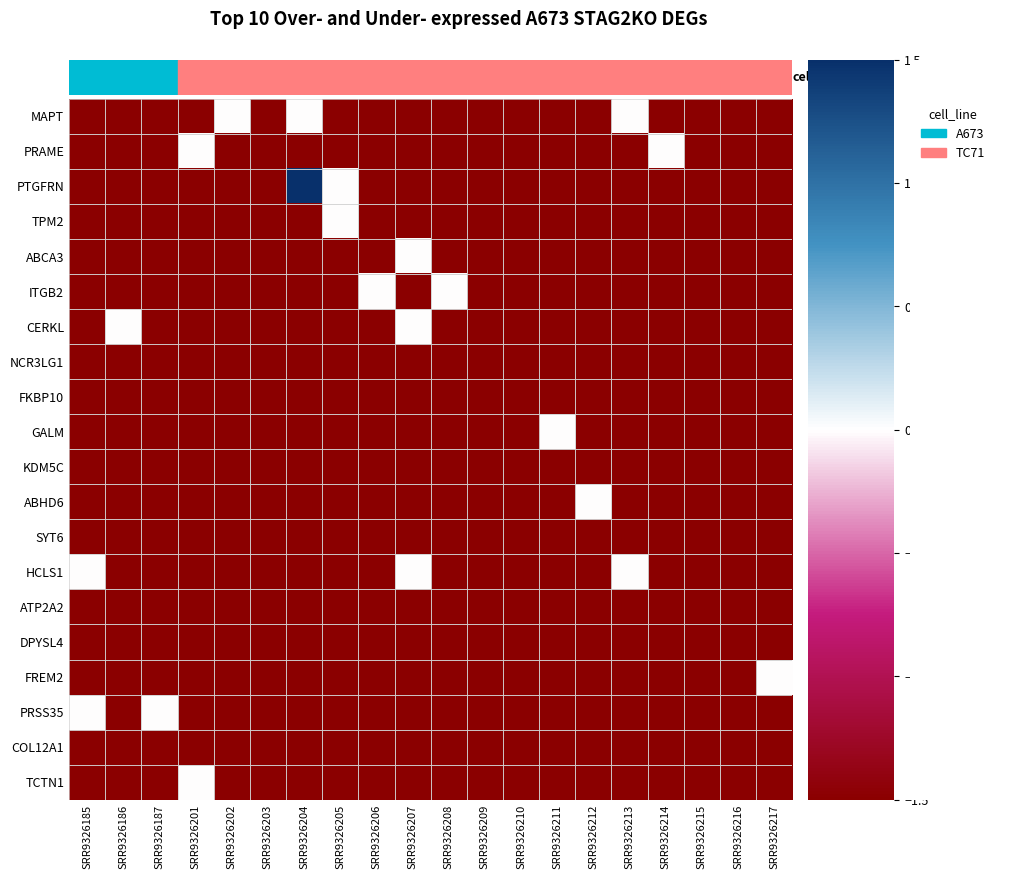

Reading left to right, transcribe all the data shown in this chart.

MAPT: SRR9326185=-1.5	SRR9326186=-1.5	SRR9326187=-1.5	SRR9326201=-1.5	SRR9326202=-0.0	SRR9326203=-1.5	SRR9326204=-0.0	SRR9326205=-1.5	SRR9326206=-1.5	SRR9326207=-1.5	SRR9326208=-1.5	SRR9326209=-1.5	SRR9326210=-1.5	SRR9326211=-1.5	SRR9326212=-1.5	SRR9326213=-0.0	SRR9326214=-1.5	SRR9326215=-1.5	SRR9326216=-1.5	SRR9326217=-1.5
PRAME: SRR9326185=-1.5	SRR9326186=-1.5	SRR9326187=-1.5	SRR9326201=-0.0	SRR9326202=-1.5	SRR9326203=-1.5	SRR9326204=-1.5	SRR9326205=-1.5	SRR9326206=-1.5	SRR9326207=-1.5	SRR9326208=-1.5	SRR9326209=-1.5	SRR9326210=-1.5	SRR9326211=-1.5	SRR9326212=-1.5	SRR9326213=-1.5	SRR9326214=-0.0	SRR9326215=-1.5	SRR9326216=-1.5	SRR9326217=-1.5
PTGFRN: SRR9326185=-1.5	SRR9326186=-1.5	SRR9326187=-1.5	SRR9326201=-1.5	SRR9326202=-1.5	SRR9326203=-1.5	SRR9326204=1.5	SRR9326205=-0.0	SRR9326206=-1.5	SRR9326207=-1.5	SRR9326208=-1.5	SRR9326209=-1.5	SRR9326210=-1.5	SRR9326211=-1.5	SRR9326212=-1.5	SRR9326213=-1.5	SRR9326214=-1.5	SRR9326215=-1.5	SRR9326216=-1.5	SRR9326217=-1.5
TPM2: SRR9326185=-1.5	SRR9326186=-1.5	SRR9326187=-1.5	SRR9326201=-1.5	SRR9326202=-1.5	SRR9326203=-1.5	SRR9326204=-1.5	SRR9326205=-0.0	SRR9326206=-1.5	SRR9326207=-1.5	SRR9326208=-1.5	SRR9326209=-1.5	SRR9326210=-1.5	SRR9326211=-1.5	SRR9326212=-1.5	SRR9326213=-1.5	SRR9326214=-1.5	SRR9326215=-1.5	SRR9326216=-1.5	SRR9326217=-1.5
ABCA3: SRR9326185=-1.5	SRR9326186=-1.5	SRR9326187=-1.5	SRR9326201=-1.5	SRR9326202=-1.5	SRR9326203=-1.5	SRR9326204=-1.5	SRR9326205=-1.5	SRR9326206=-1.5	SRR9326207=-0.0	SRR9326208=-1.5	SRR9326209=-1.5	SRR9326210=-1.5	SRR9326211=-1.5	SRR9326212=-1.5	SRR9326213=-1.5	SRR9326214=-1.5	SRR9326215=-1.5	SRR9326216=-1.5	SRR9326217=-1.5
ITGB2: SRR9326185=-1.5	SRR9326186=-1.5	SRR9326187=-1.5	SRR9326201=-1.5	SRR9326202=-1.5	SRR9326203=-1.5	SRR9326204=-1.5	SRR9326205=-1.5	SRR9326206=-0.0	SRR9326207=-1.5	SRR9326208=-0.0	SRR9326209=-1.5	SRR9326210=-1.5	SRR9326211=-1.5	SRR9326212=-1.5	SRR9326213=-1.5	SRR9326214=-1.5	SRR9326215=-1.5	SRR9326216=-1.5	SRR9326217=-1.5
CERKL: SRR9326185=-1.5	SRR9326186=-0.0	SRR9326187=-1.5	SRR9326201=-1.5	SRR9326202=-1.5	SRR9326203=-1.5	SRR9326204=-1.5	SRR9326205=-1.5	SRR9326206=-1.5	SRR9326207=-0.0	SRR9326208=-1.5	SRR9326209=-1.5	SRR9326210=-1.5	SRR9326211=-1.5	SRR9326212=-1.5	SRR9326213=-1.5	SRR9326214=-1.5	SRR9326215=-1.5	SRR9326216=-1.5	SRR9326217=-1.5
NCR3LG1: SRR9326185=-1.5	SRR9326186=-1.5	SRR9326187=-1.5	SRR9326201=-1.5	SRR9326202=-1.5	SRR9326203=-1.5	SRR9326204=-1.5	SRR9326205=-1.5	SRR9326206=-1.5	SRR9326207=-1.5	SRR9326208=-1.5	SRR9326209=-1.5	SRR9326210=-1.5	SRR9326211=-1.5	SRR9326212=-1.5	SRR9326213=-1.5	SRR9326214=-1.5	SRR9326215=-1.5	SRR9326216=-1.5	SRR9326217=-1.5
FKBP10: SRR9326185=-1.5	SRR9326186=-1.5	SRR9326187=-1.5	SRR9326201=-1.5	SRR9326202=-1.5	SRR9326203=-1.5	SRR9326204=-1.5	SRR9326205=-1.5	SRR9326206=-1.5	SRR9326207=-1.5	SRR9326208=-1.5	SRR9326209=-1.5	SRR9326210=-1.5	SRR9326211=-1.5	SRR9326212=-1.5	SRR9326213=-1.5	SRR9326214=-1.5	SRR9326215=-1.5	SRR9326216=-1.5	SRR9326217=-1.5
GALM: SRR9326185=-1.5	SRR9326186=-1.5	SRR9326187=-1.5	SRR9326201=-1.5	SRR9326202=-1.5	SRR9326203=-1.5	SRR9326204=-1.5	SRR9326205=-1.5	SRR9326206=-1.5	SRR9326207=-1.5	SRR9326208=-1.5	SRR9326209=-1.5	SRR9326210=-1.5	SRR9326211=-0.0	SRR9326212=-1.5	SRR9326213=-1.5	SRR9326214=-1.5	SRR9326215=-1.5	SRR9326216=-1.5	SRR9326217=-1.5
KDM5C: SRR9326185=-1.5	SRR9326186=-1.5	SRR9326187=-1.5	SRR9326201=-1.5	SRR9326202=-1.5	SRR9326203=-1.5	SRR9326204=-1.5	SRR9326205=-1.5	SRR9326206=-1.5	SRR9326207=-1.5	SRR9326208=-1.5	SRR9326209=-1.5	SRR9326210=-1.5	SRR9326211=-1.5	SRR9326212=-1.5	SRR9326213=-1.5	SRR9326214=-1.5	SRR9326215=-1.5	SRR9326216=-1.5	SRR9326217=-1.5
ABHD6: SRR9326185=-1.5	SRR9326186=-1.5	SRR9326187=-1.5	SRR9326201=-1.5	SRR9326202=-1.5	SRR9326203=-1.5	SRR9326204=-1.5	SRR9326205=-1.5	SRR9326206=-1.5	SRR9326207=-1.5	SRR9326208=-1.5	SRR9326209=-1.5	SRR9326210=-1.5	SRR9326211=-1.5	SRR9326212=-0.0	SRR9326213=-1.5	SRR9326214=-1.5	SRR9326215=-1.5	SRR9326216=-1.5	SRR9326217=-1.5
SYT6: SRR9326185=-1.5	SRR9326186=-1.5	SRR9326187=-1.5	SRR9326201=-1.5	SRR9326202=-1.5	SRR9326203=-1.5	SRR9326204=-1.5	SRR9326205=-1.5	SRR9326206=-1.5	SRR9326207=-1.5	SRR9326208=-1.5	SRR9326209=-1.5	SRR9326210=-1.5	SRR9326211=-1.5	SRR9326212=-1.5	SRR9326213=-1.5	SRR9326214=-1.5	SRR9326215=-1.5	SRR9326216=-1.5	SRR9326217=-1.5
HCLS1: SRR9326185=-0.0	SRR9326186=-1.5	SRR9326187=-1.5	SRR9326201=-1.5	SRR9326202=-1.5	SRR9326203=-1.5	SRR9326204=-1.5	SRR9326205=-1.5	SRR9326206=-1.5	SRR9326207=-0.0	SRR9326208=-1.5	SRR9326209=-1.5	SRR9326210=-1.5	SRR9326211=-1.5	SRR9326212=-1.5	SRR9326213=-0.0	SRR9326214=-1.5	SRR9326215=-1.5	SRR9326216=-1.5	SRR9326217=-1.5
ATP2A2: SRR9326185=-1.5	SRR9326186=-1.5	SRR9326187=-1.5	SRR9326201=-1.5	SRR9326202=-1.5	SRR9326203=-1.5	SRR9326204=-1.5	SRR9326205=-1.5	SRR9326206=-1.5	SRR9326207=-1.5	SRR9326208=-1.5	SRR9326209=-1.5	SRR9326210=-1.5	SRR9326211=-1.5	SRR9326212=-1.5	SRR9326213=-1.5	SRR9326214=-1.5	SRR9326215=-1.5	SRR9326216=-1.5	SRR9326217=-1.5
DPYSL4: SRR9326185=-1.5	SRR9326186=-1.5	SRR9326187=-1.5	SRR9326201=-1.5	SRR9326202=-1.5	SRR9326203=-1.5	SRR9326204=-1.5	SRR9326205=-1.5	SRR9326206=-1.5	SRR9326207=-1.5	SRR9326208=-1.5	SRR9326209=-1.5	SRR9326210=-1.5	SRR9326211=-1.5	SRR9326212=-1.5	SRR9326213=-1.5	SRR9326214=-1.5	SRR9326215=-1.5	SRR9326216=-1.5	SRR9326217=-1.5
FREM2: SRR9326185=-1.5	SRR9326186=-1.5	SRR9326187=-1.5	SRR9326201=-1.5	SRR9326202=-1.5	SRR9326203=-1.5	SRR9326204=-1.5	SRR9326205=-1.5	SRR9326206=-1.5	SRR9326207=-1.5	SRR9326208=-1.5	SRR9326209=-1.5	SRR9326210=-1.5	SRR9326211=-1.5	SRR9326212=-1.5	SRR9326213=-1.5	SRR9326214=-1.5	SRR9326215=-1.5	SRR9326216=-1.5	SRR9326217=-0.0
PRSS35: SRR9326185=-0.0	SRR9326186=-1.5	SRR9326187=-0.0	SRR9326201=-1.5	SRR9326202=-1.5	SRR9326203=-1.5	SRR9326204=-1.5	SRR9326205=-1.5	SRR9326206=-1.5	SRR9326207=-1.5	SRR9326208=-1.5	SRR9326209=-1.5	SRR9326210=-1.5	SRR9326211=-1.5	SRR9326212=-1.5	SRR9326213=-1.5	SRR9326214=-1.5	SRR9326215=-1.5	SRR9326216=-1.5	SRR9326217=-1.5
COL12A1: SRR9326185=-1.5	SRR9326186=-1.5	SRR9326187=-1.5	SRR9326201=-1.5	SRR9326202=-1.5	SRR9326203=-1.5	SRR9326204=-1.5	SRR9326205=-1.5	SRR9326206=-1.5	SRR9326207=-1.5	SRR9326208=-1.5	SRR9326209=-1.5	SRR9326210=-1.5	SRR9326211=-1.5	SRR9326212=-1.5	SRR9326213=-1.5	SRR9326214=-1.5	SRR9326215=-1.5	SRR9326216=-1.5	SRR9326217=-1.5
TCTN1: SRR9326185=-1.5	SRR9326186=-1.5	SRR9326187=-1.5	SRR9326201=-0.0	SRR9326202=-1.5	SRR9326203=-1.5	SRR9326204=-1.5	SRR9326205=-1.5	SRR9326206=-1.5	SRR9326207=-1.5	SRR9326208=-1.5	SRR9326209=-1.5	SRR9326210=-1.5	SRR9326211=-1.5	SRR9326212=-1.5	SRR9326213=-1.5	SRR9326214=-1.5	SRR9326215=-1.5	SRR9326216=-1.5	SRR9326217=-1.5